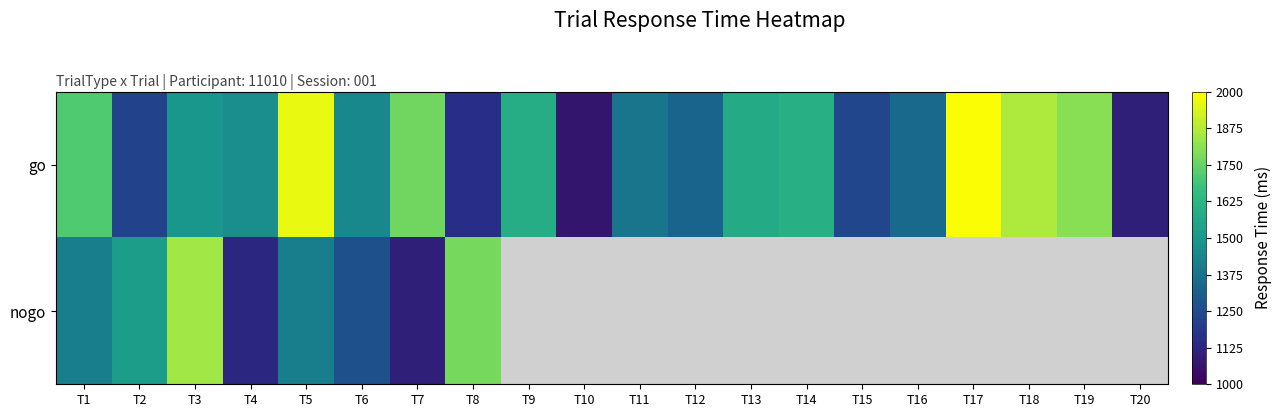

What is the minimum value shown in the chart?

1074.0